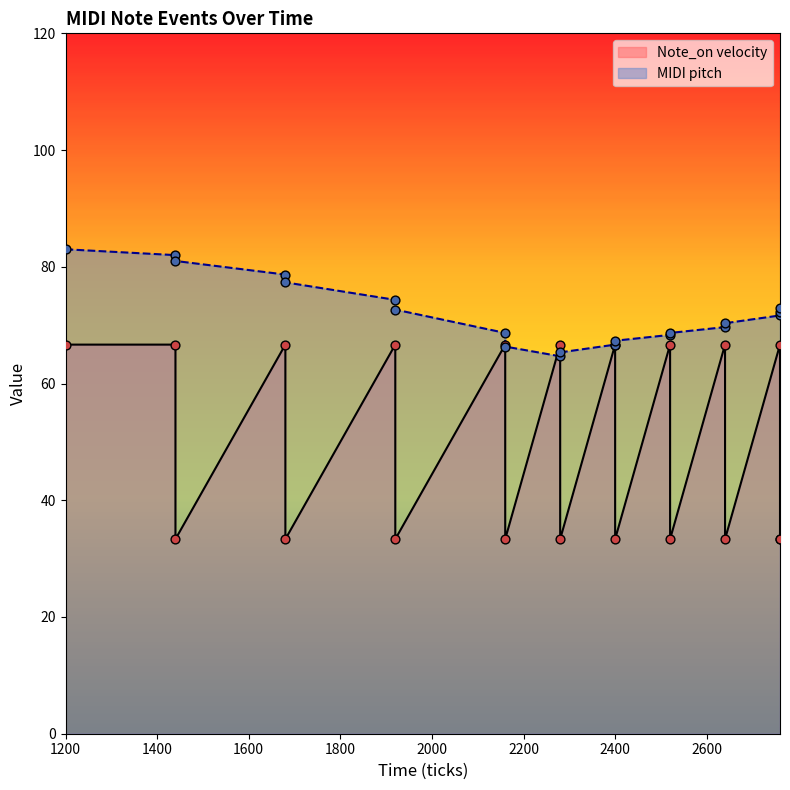

What is the change in value from 1200 to 2640?

-12.7